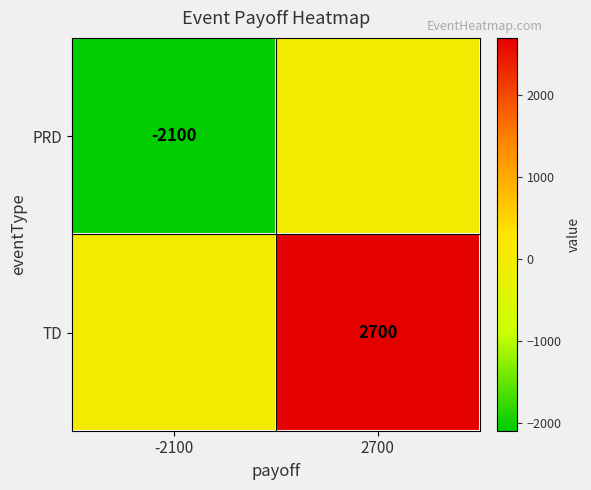

What is the smallest value displayed?

-2100